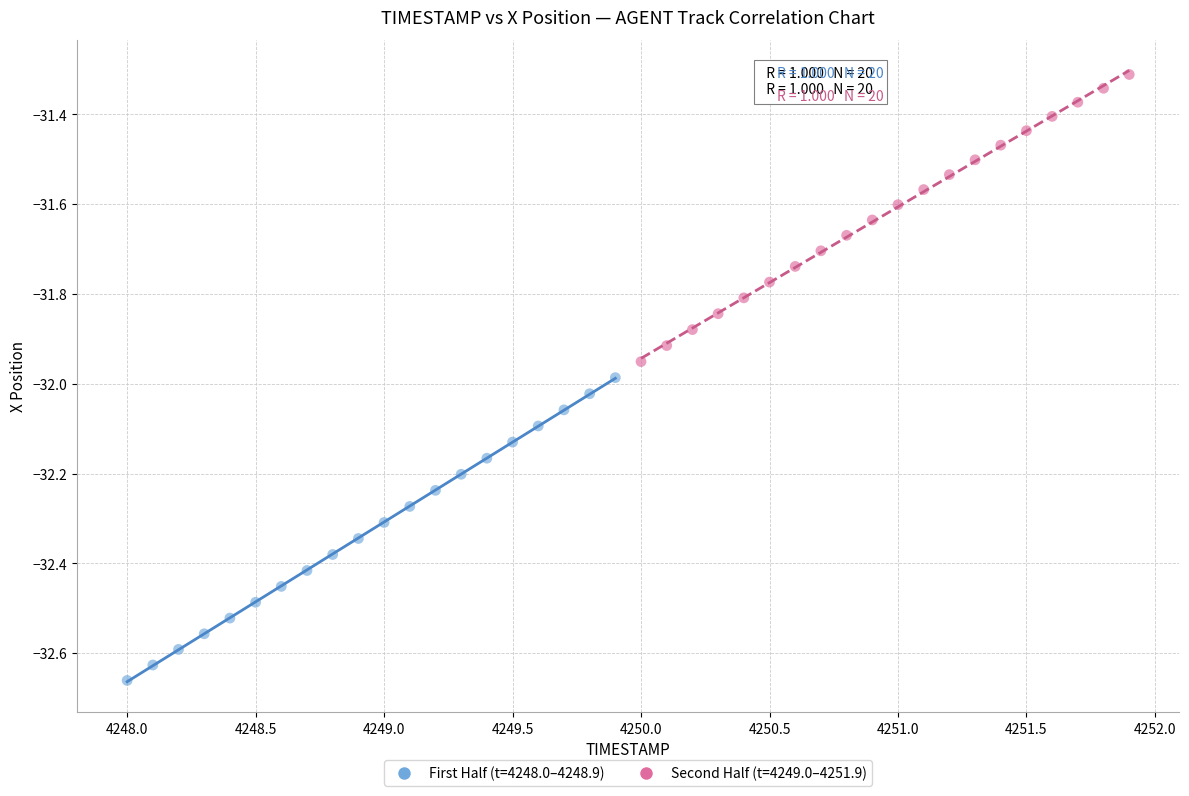

Which series reaches the minimum Y coordinate?

First Half (t=4248.0–4248.9)